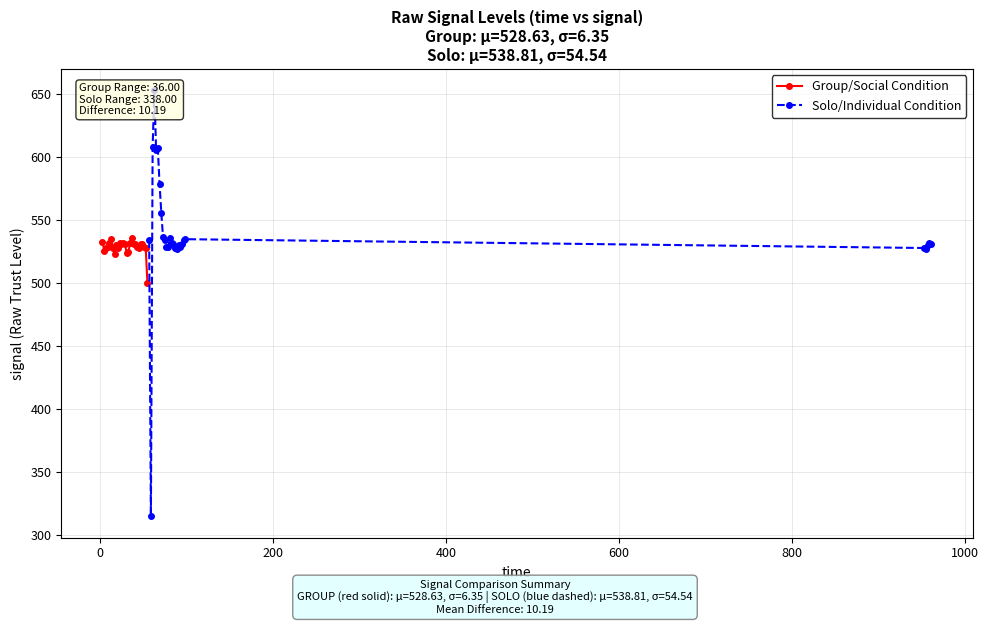

What is the value of the Group/Social Condition point at the 12th from the left?

531